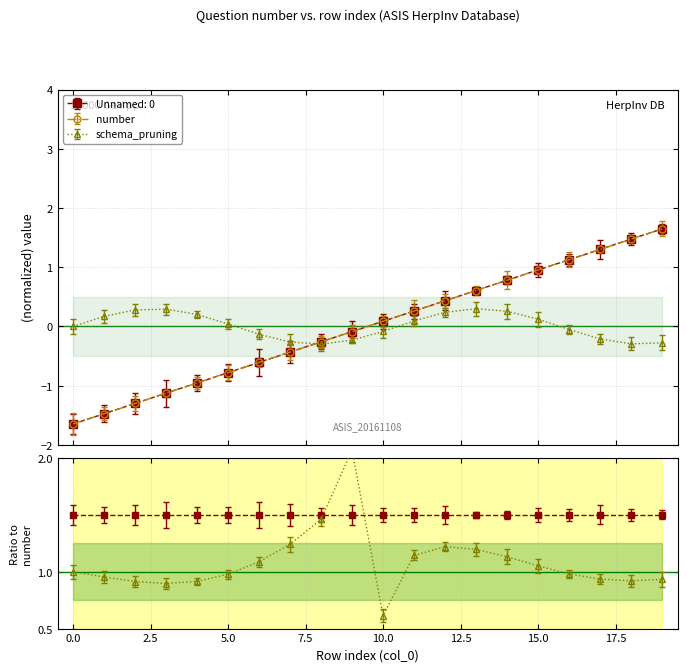

Which label corresponds to the largest value in the chart?

19